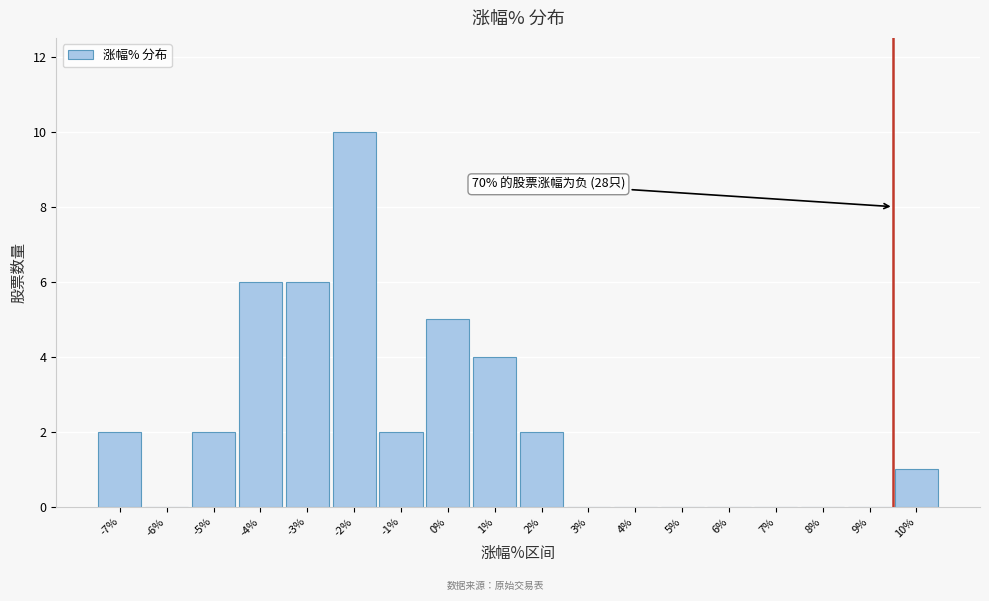

Reading left to right, extract all data points from this chart.

-7%=2	-6%=0	-5%=2	-4%=6	-3%=6	-2%=10	-1%=2	0%=5	1%=4	2%=2	3%=0	4%=0	5%=0	6%=0	7%=0	8%=0	9%=0	10%=1